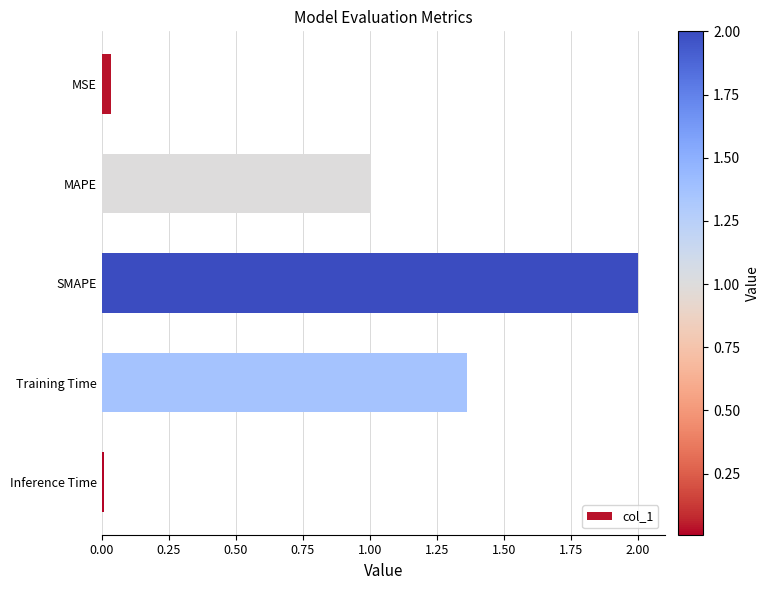

Which has a higher value, Inference Time or Training Time?

Training Time